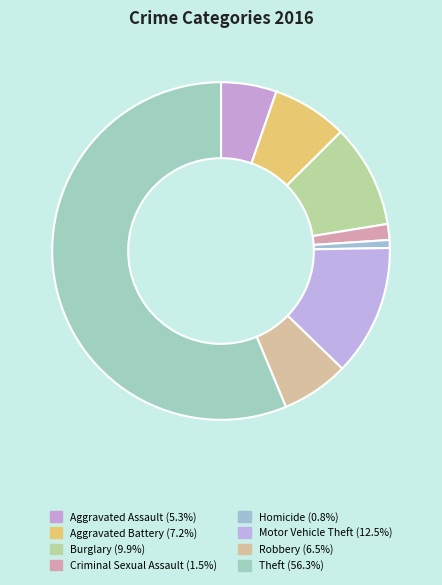

Is it true that Aggravated Assault is 5% of the pie?

True